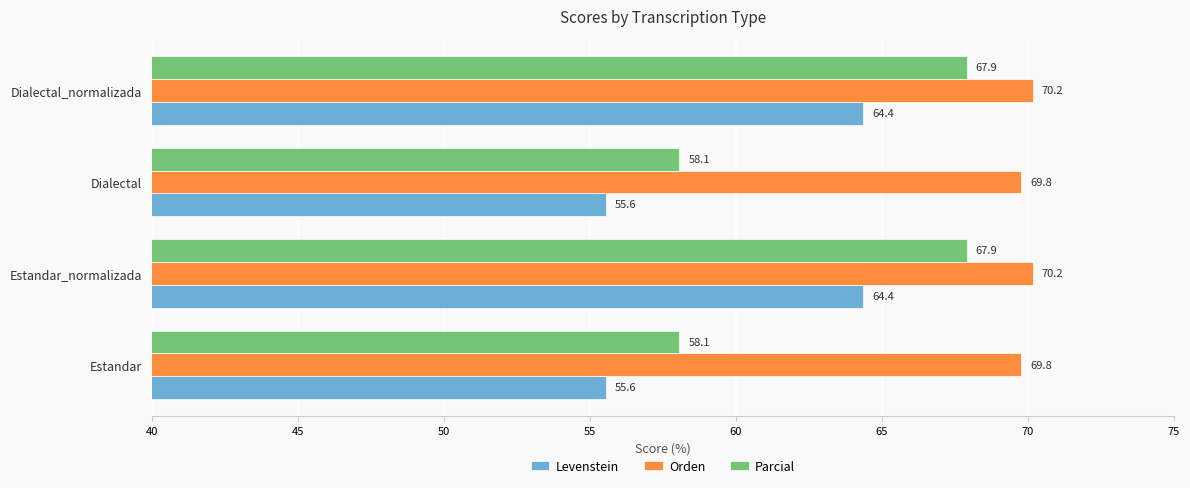

Which series has the largest range (max minus min)?

Parcial